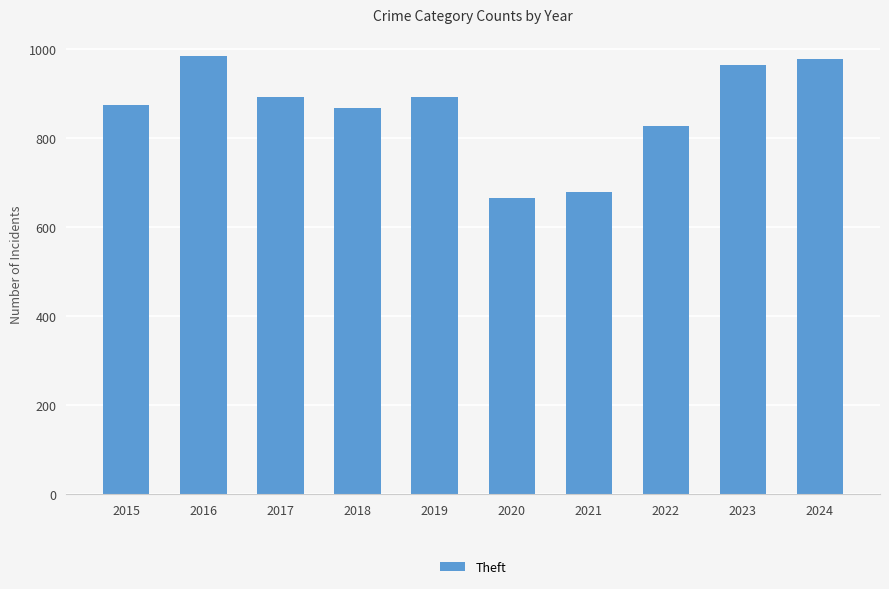

Between 2024 and 2019, which is larger?

2024